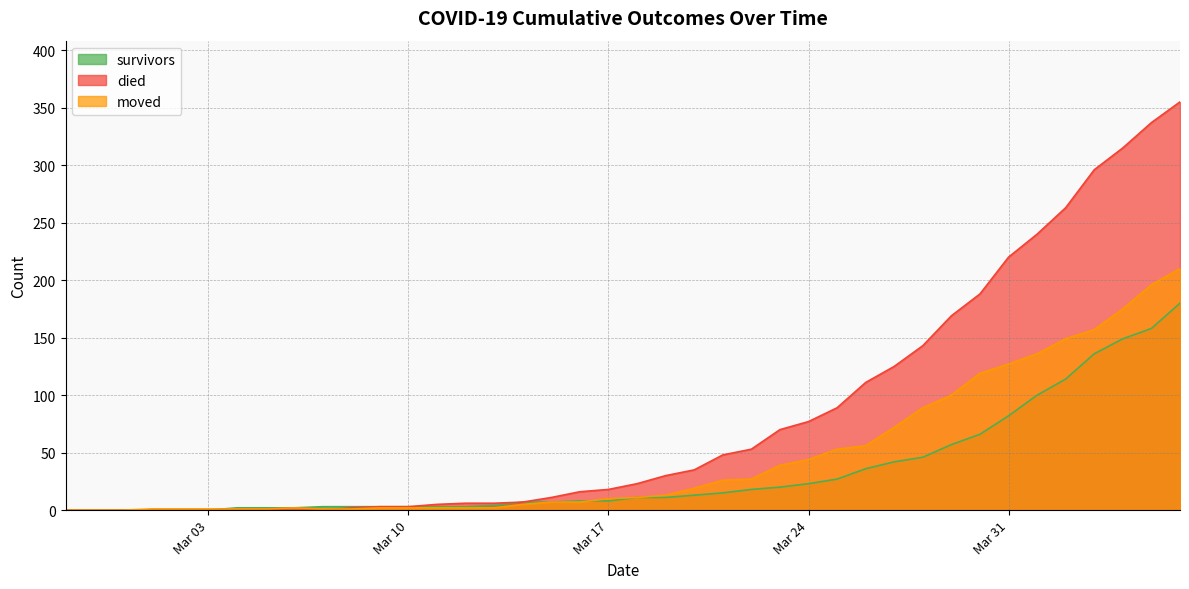

At which label does survivors reach its peak?

2020-04-06